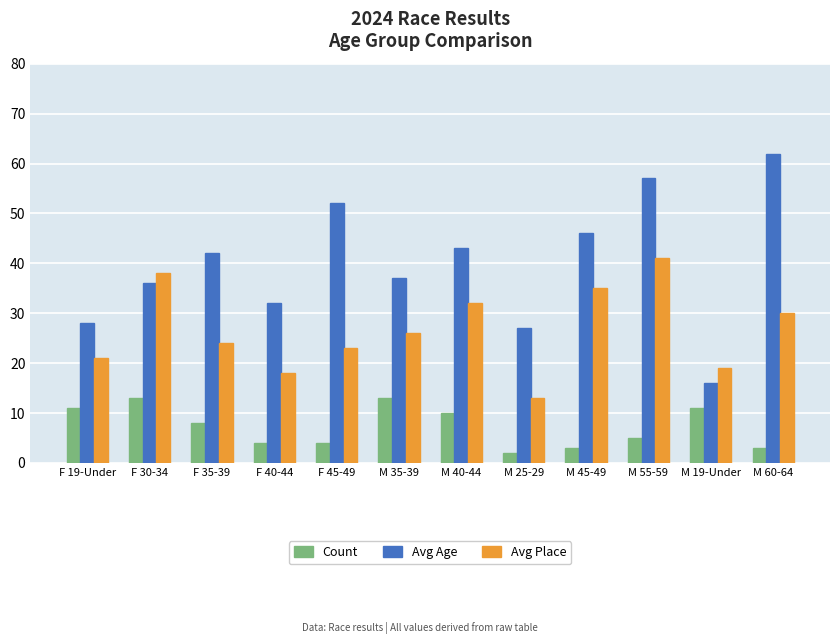

Reading left to right, transcribe all the data shown in this chart.

Count: 11	13	8	4	4	13	10	2	3	5	11	3
Avg Age: 28	36	42	32	52	37	43	27	46	57	16	62
Avg Place: 21	38	24	18	23	26	32	13	35	41	19	30